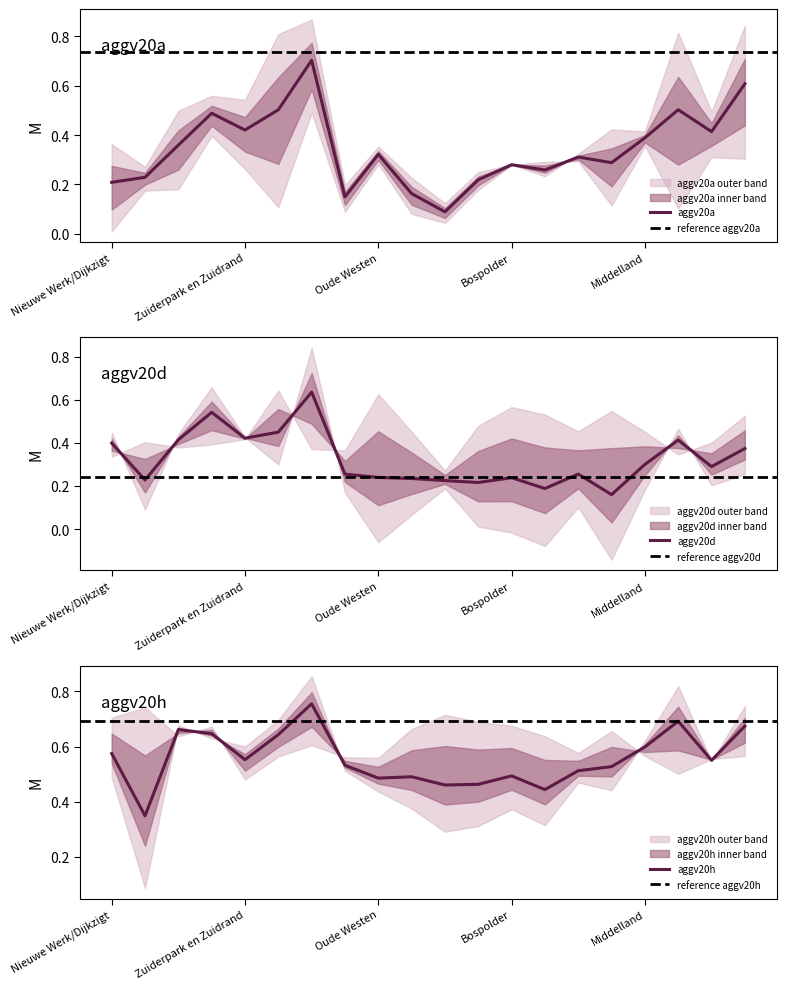

Is this an area chart (filled region under the line)?

No